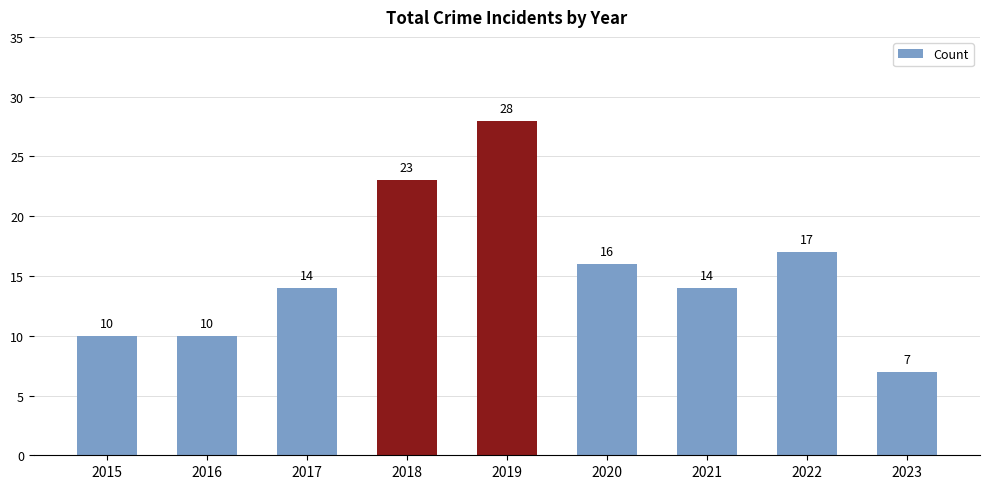

What is the sum of the values at 2018 and 2020?

39